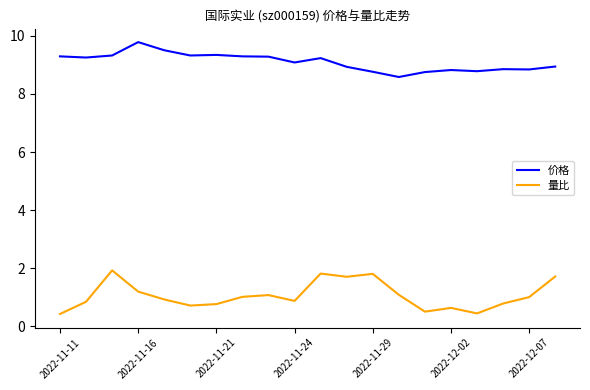

How many lines are shown in the chart?

2